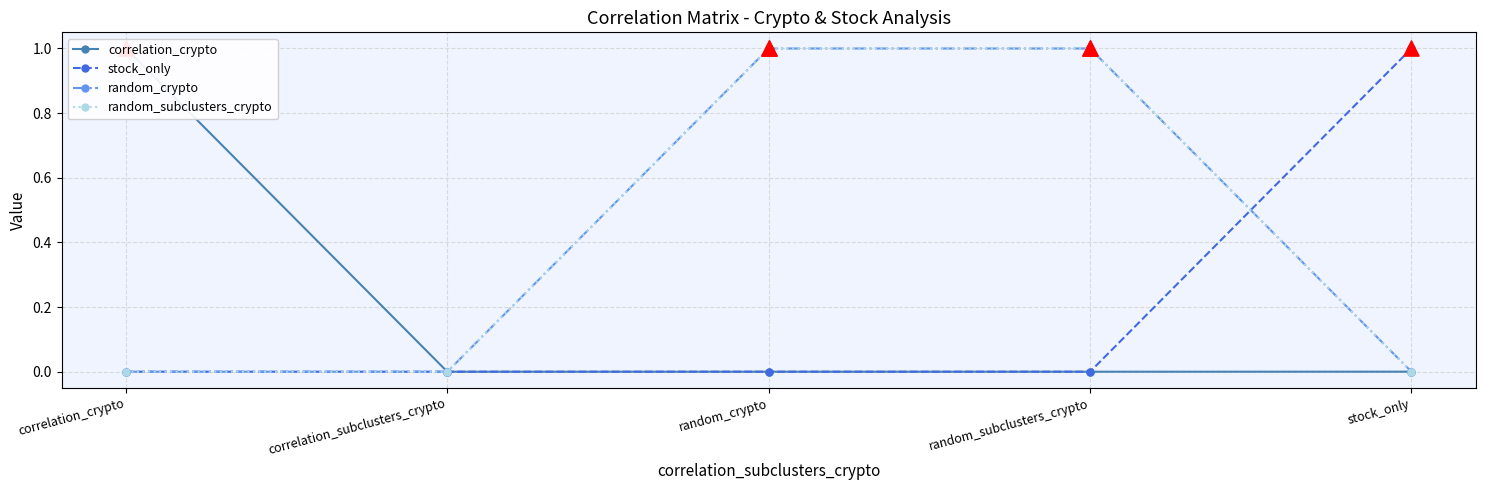

Which series reaches the maximum Y coordinate?

correlation_crypto